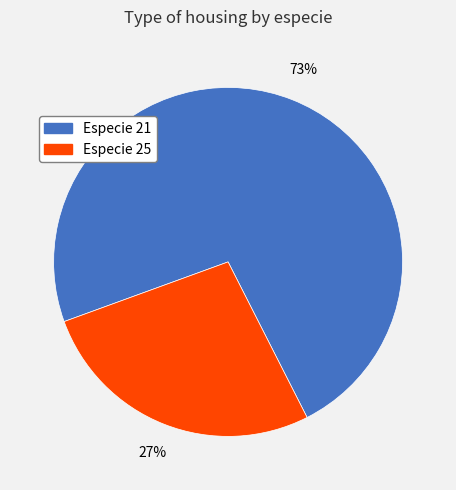

To the nearest percent, what is the difference between the largest and smallest slice percentages?

46%